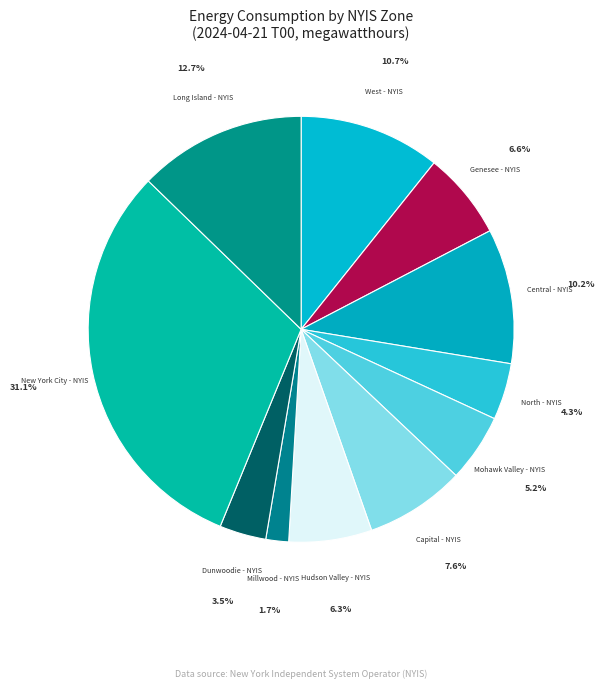

Which slice is the smallest?

Millwood - NYIS